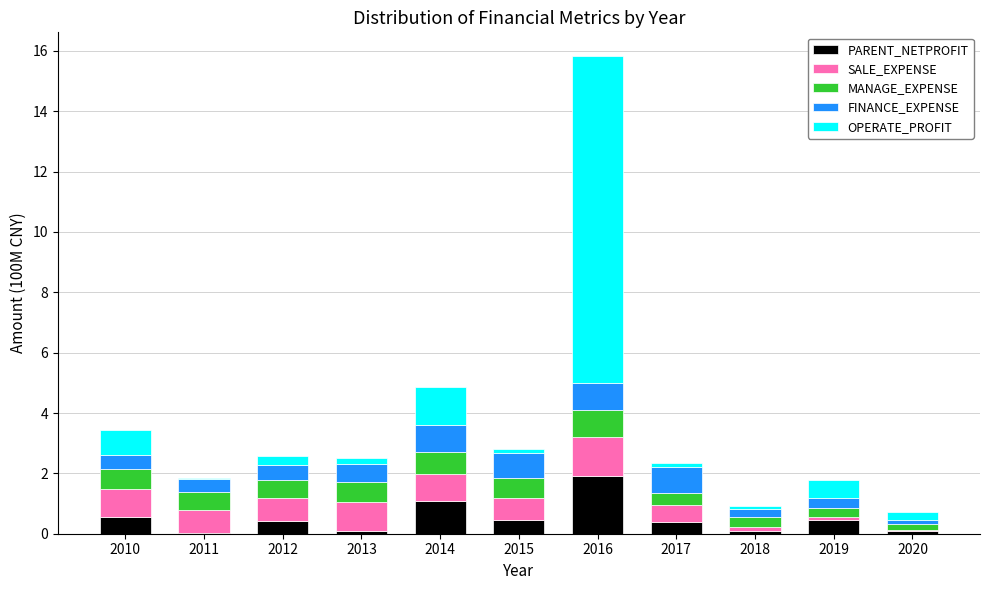

What is the maximum value for PARENT_NETPROFIT?

1.9